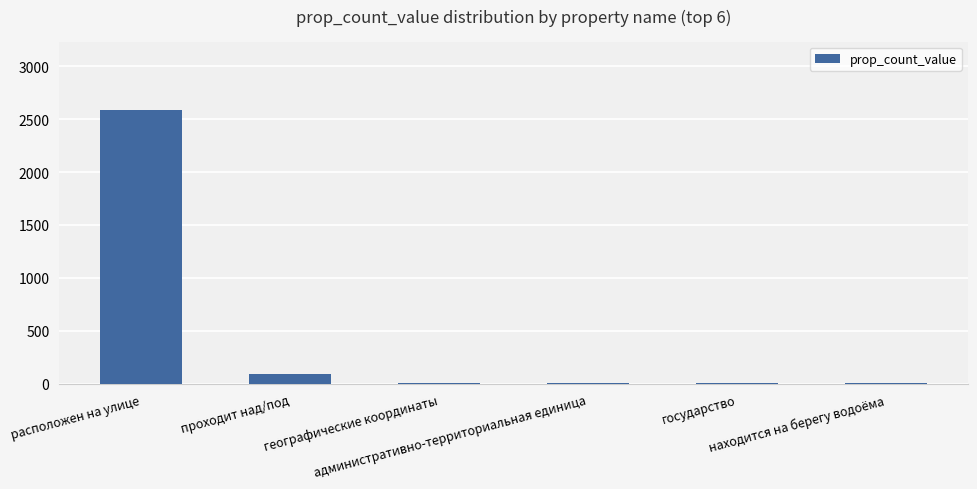

What is the sum of all values?

2716